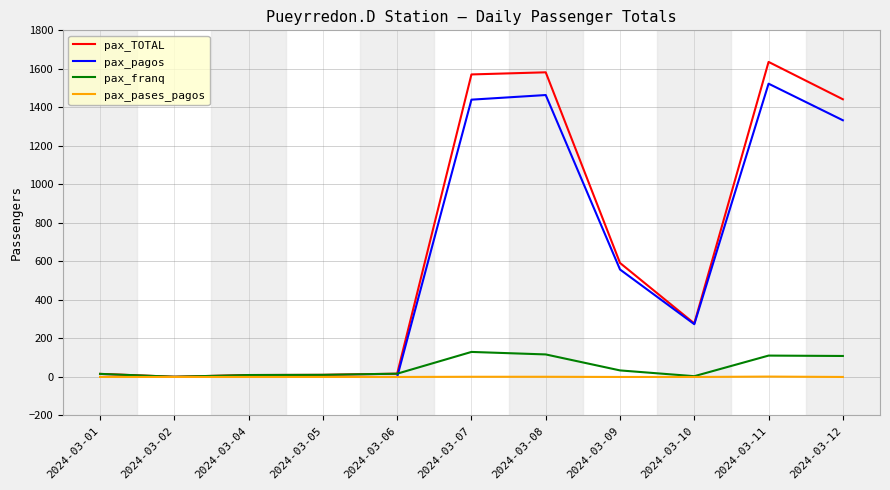

Which series has the largest range (max minus min)?

pax_TOTAL